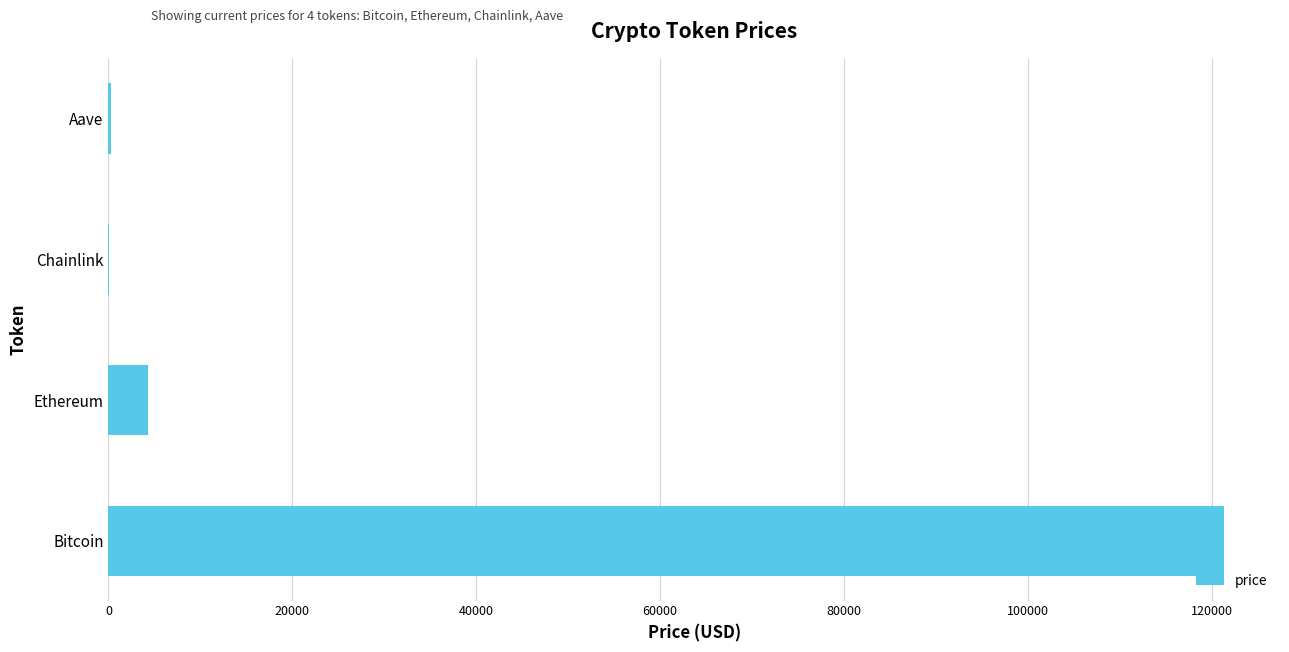

The chart shows a value of 186079.1 at Bitcoin. True or false?

False